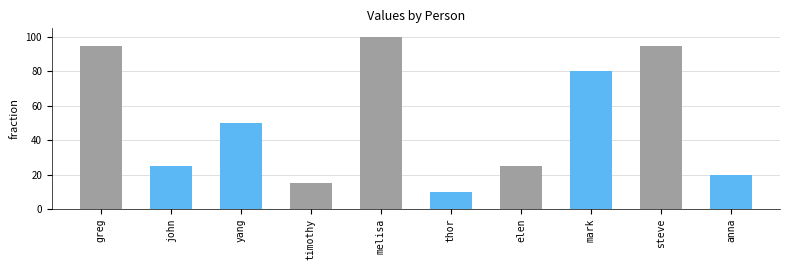

True or false: the data shows 35 at john.

False